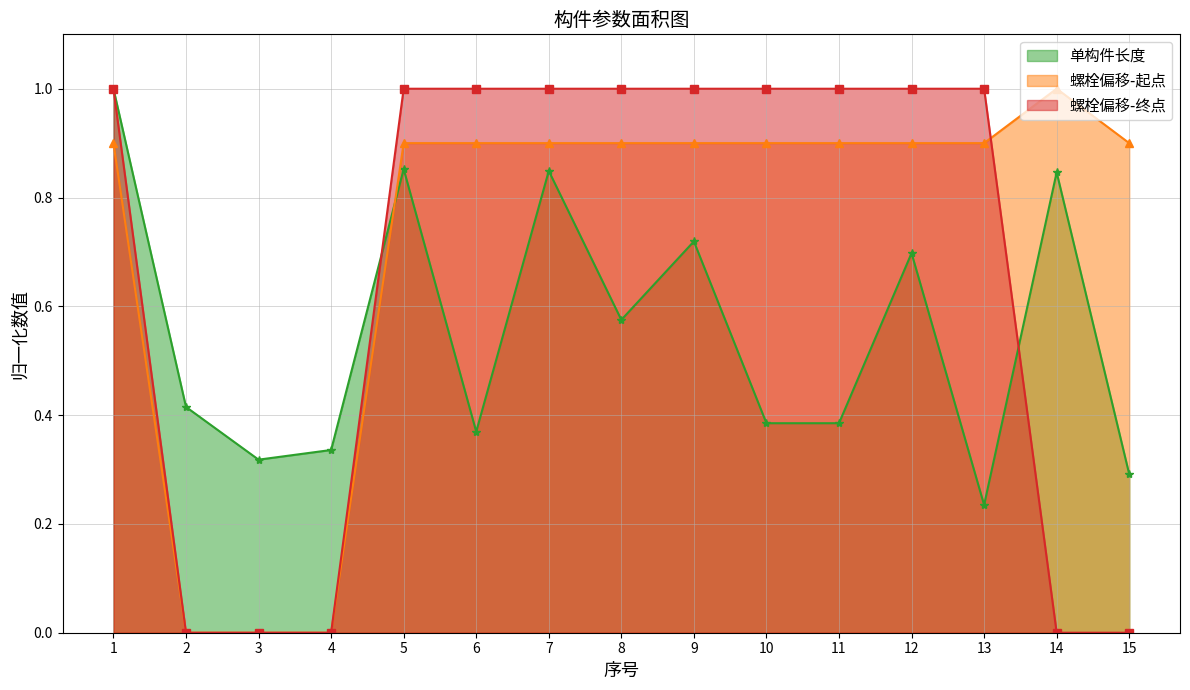

Is it true that 螺栓偏移-起点 equals 0.0 at 2?

True